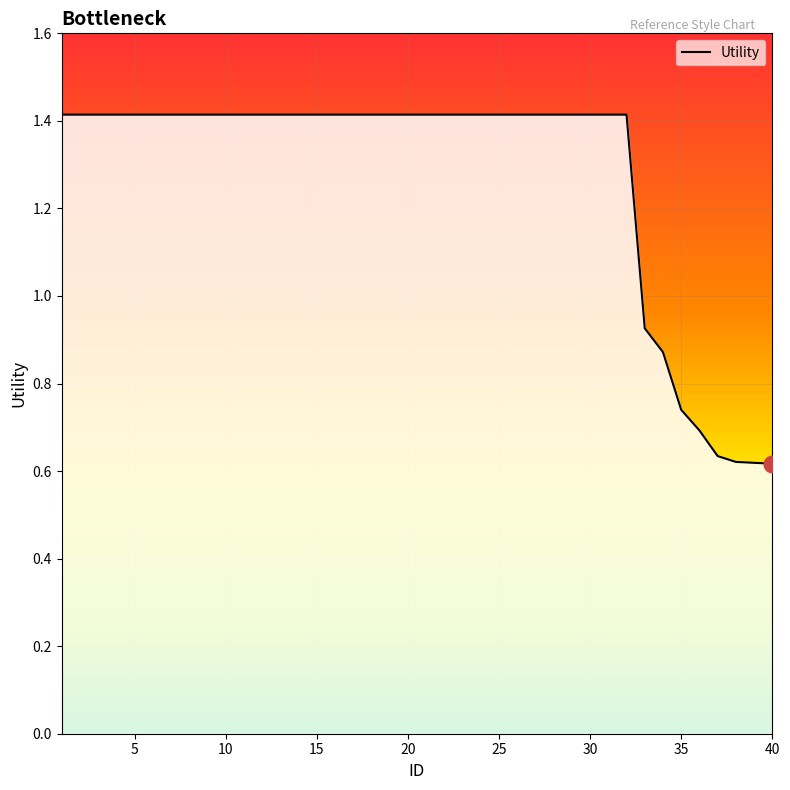

What is the sum of all values?

51.0